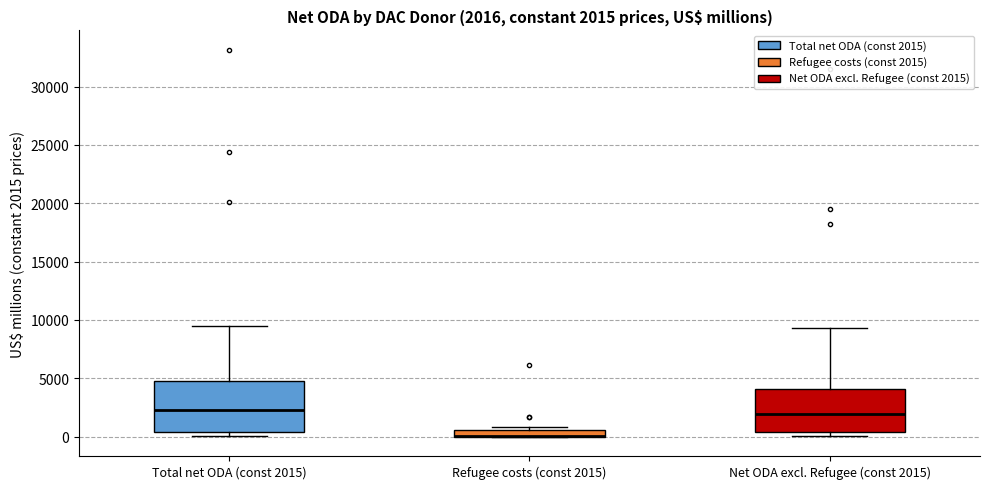

Comparing the boxes themselves (not the whiskers), which one is the tallest?

Total net ODA (const 2015)